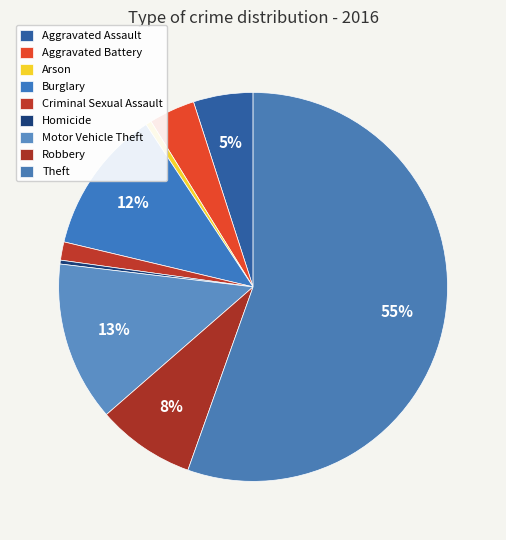

What is the smallest slice in the pie chart?

Homicide